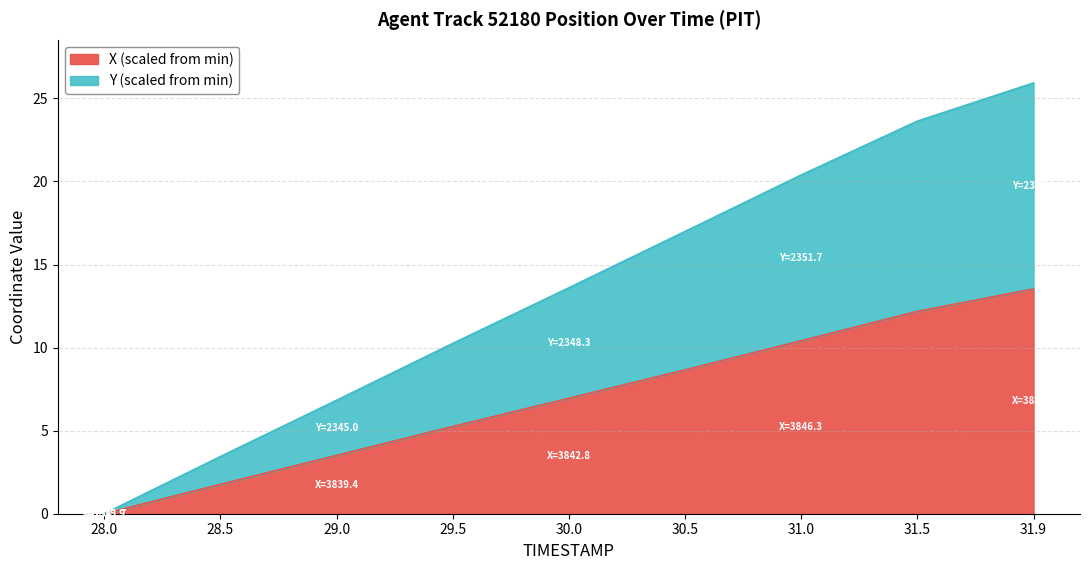

At which category is the sum across all series the highest?

31.9